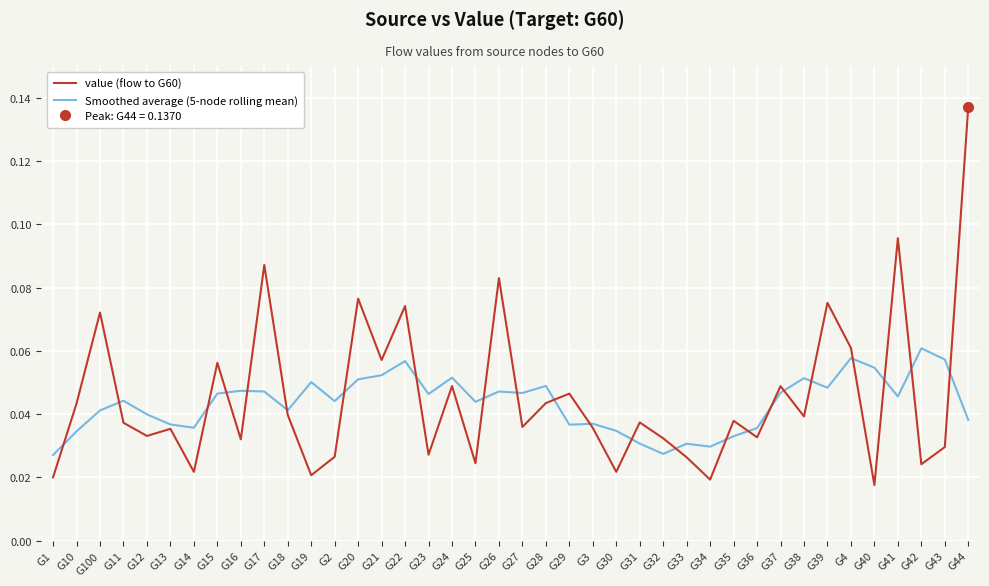

Rank the series at G19 from highest to lowest value.

Smoothed average (5-node rolling mean), value (flow to G60)